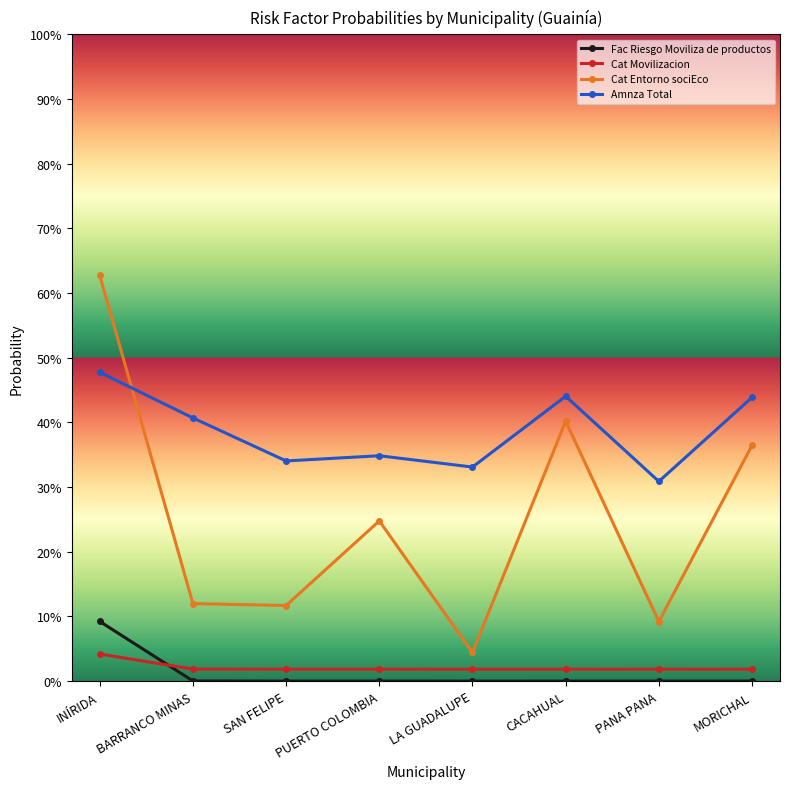

Does the chart have visible grid lines?

No